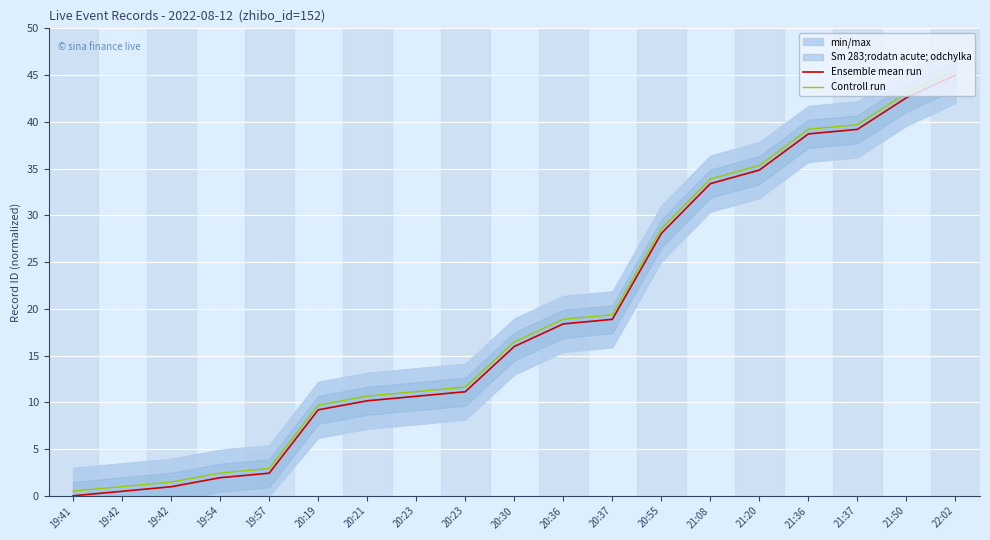

How many data points does each series have?

19